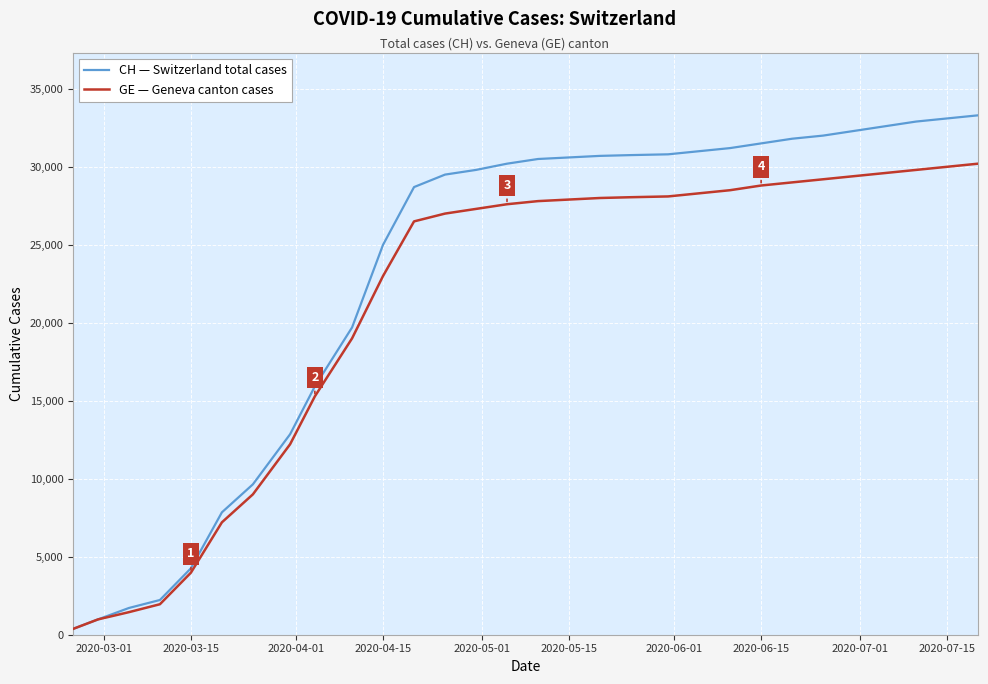

Which series has the largest total across all categories?

CH — Switzerland total cases